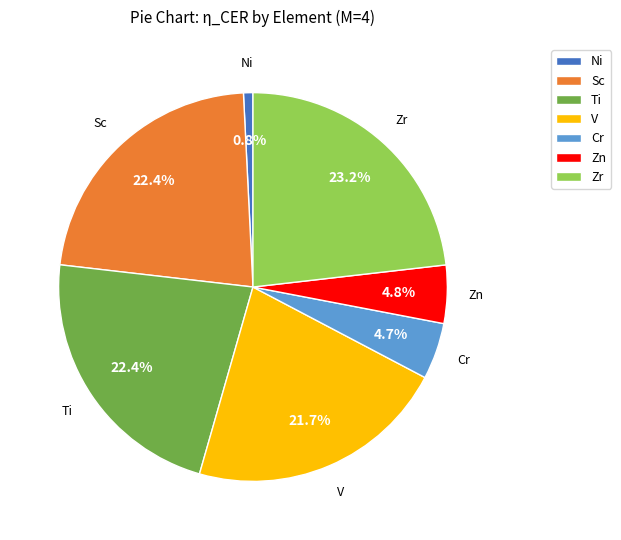

To the nearest percent, what is the average slice percentage?

14%